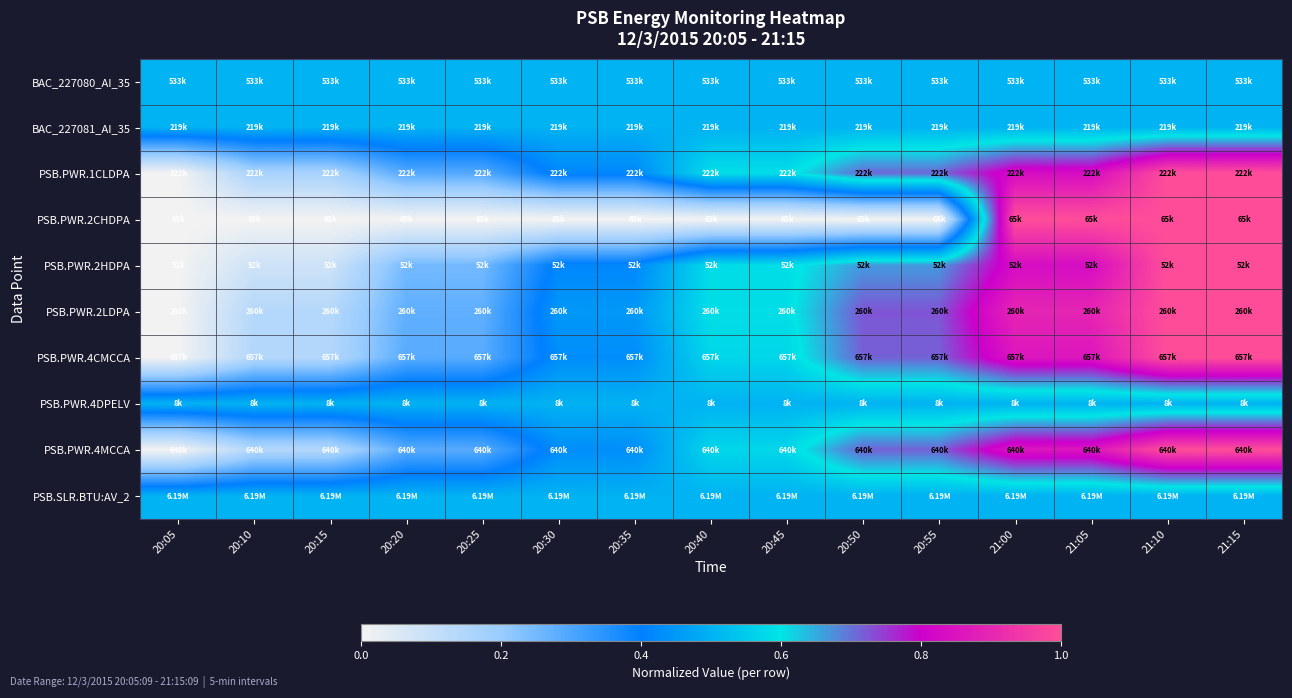

Which has a higher value, 20:25 or 20:15?

20:25